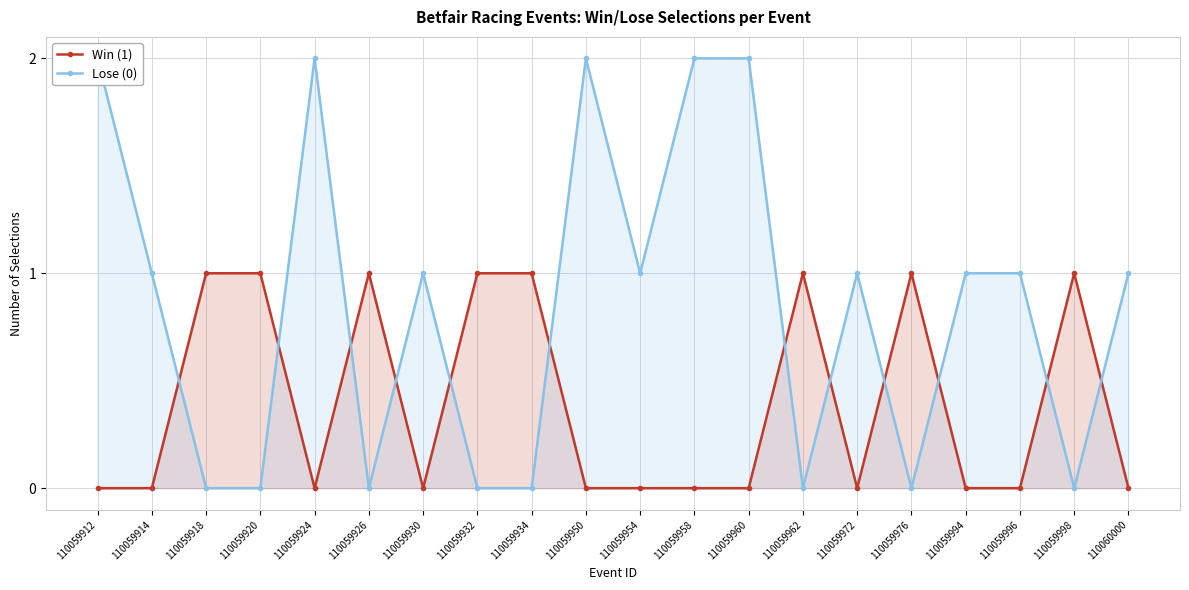

The Win (1) series shows -1 at 110059958. True or false?

False